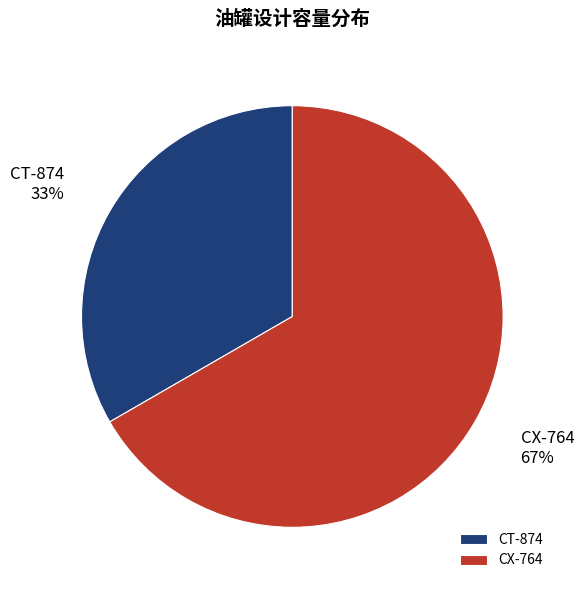

Rank the categories by value from lowest to highest.

CT-874, CX-764